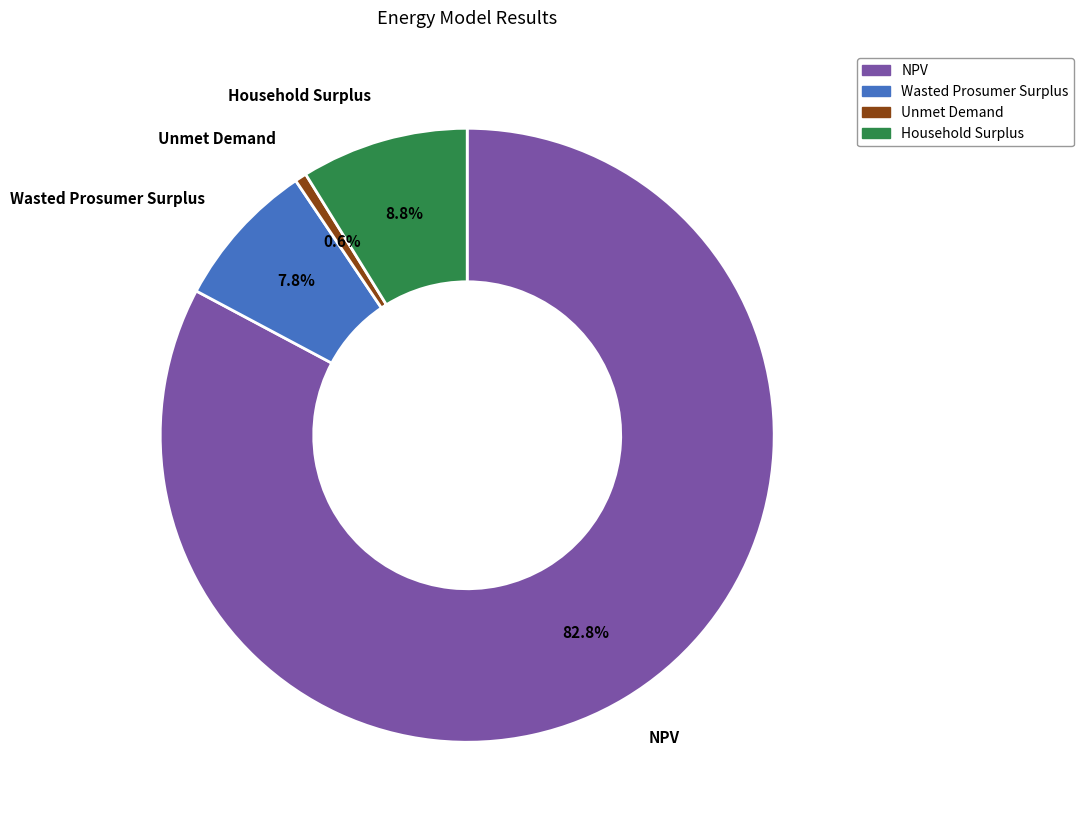

To the nearest percent, what percentage of the pie is Household Surplus?

9%